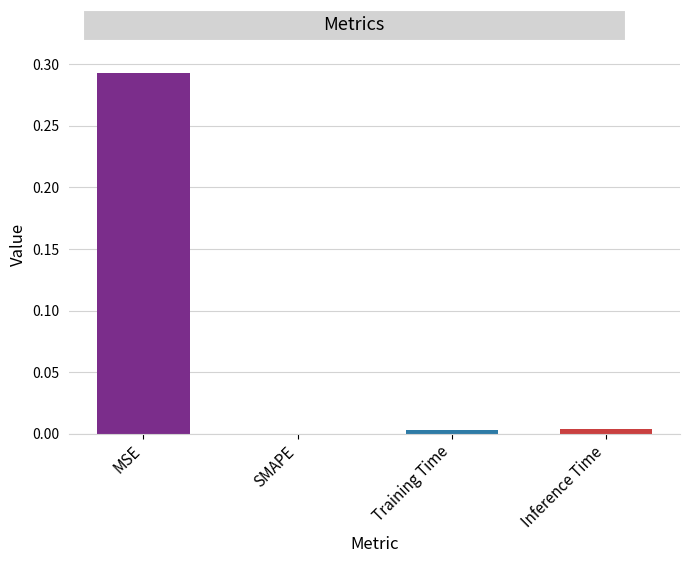

The chart shows a value of 0.0 at Training Time. True or false?

True